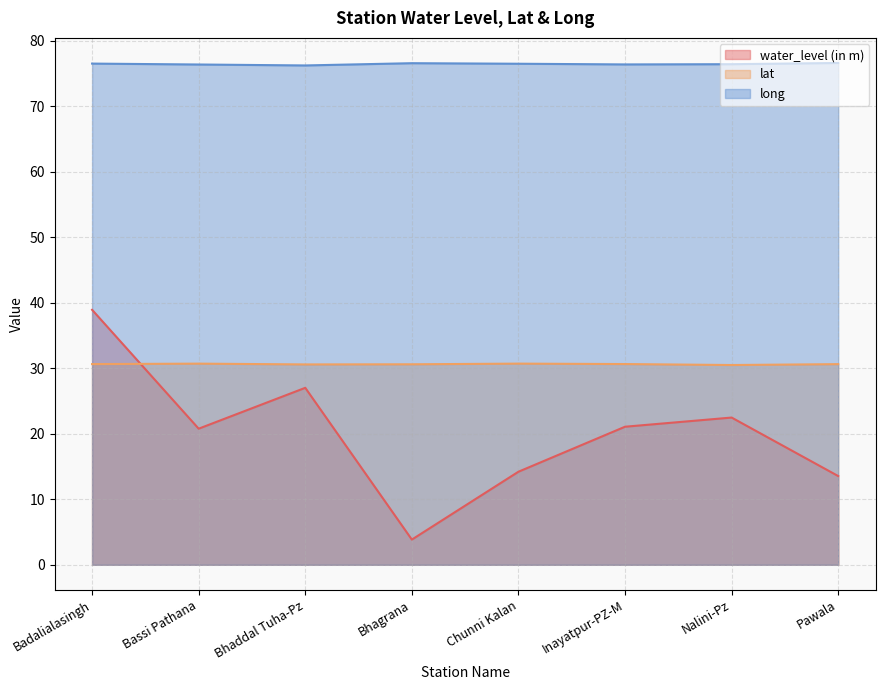

What is the label of the 8th point from the right?

Badalialasingh